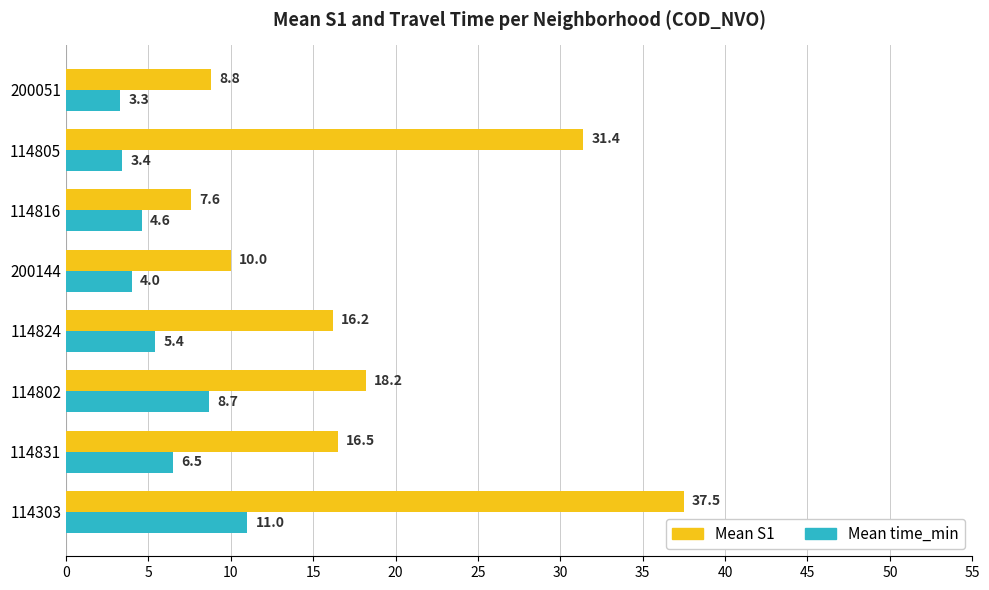

Which series has the largest total across all categories?

Mean S1